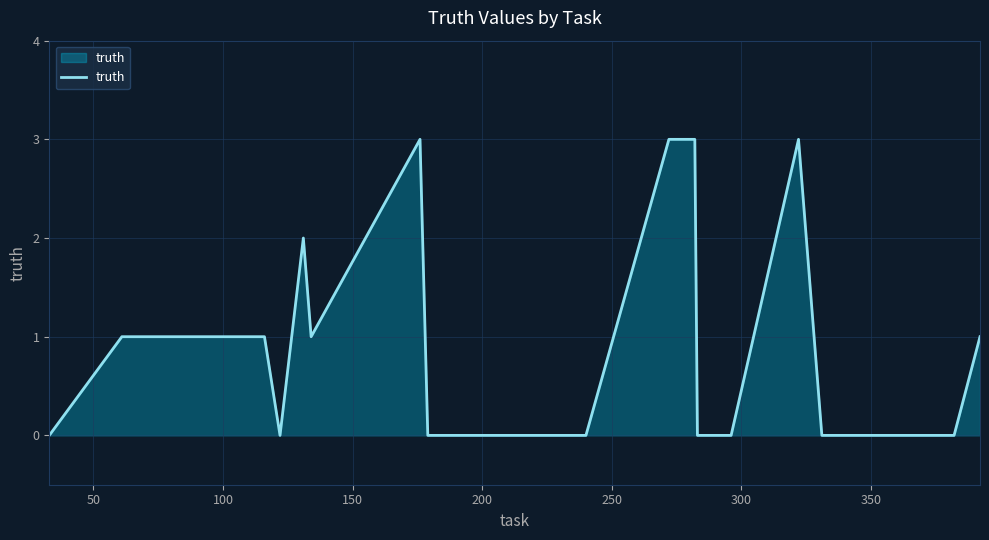

How many lines are shown in the chart?

1